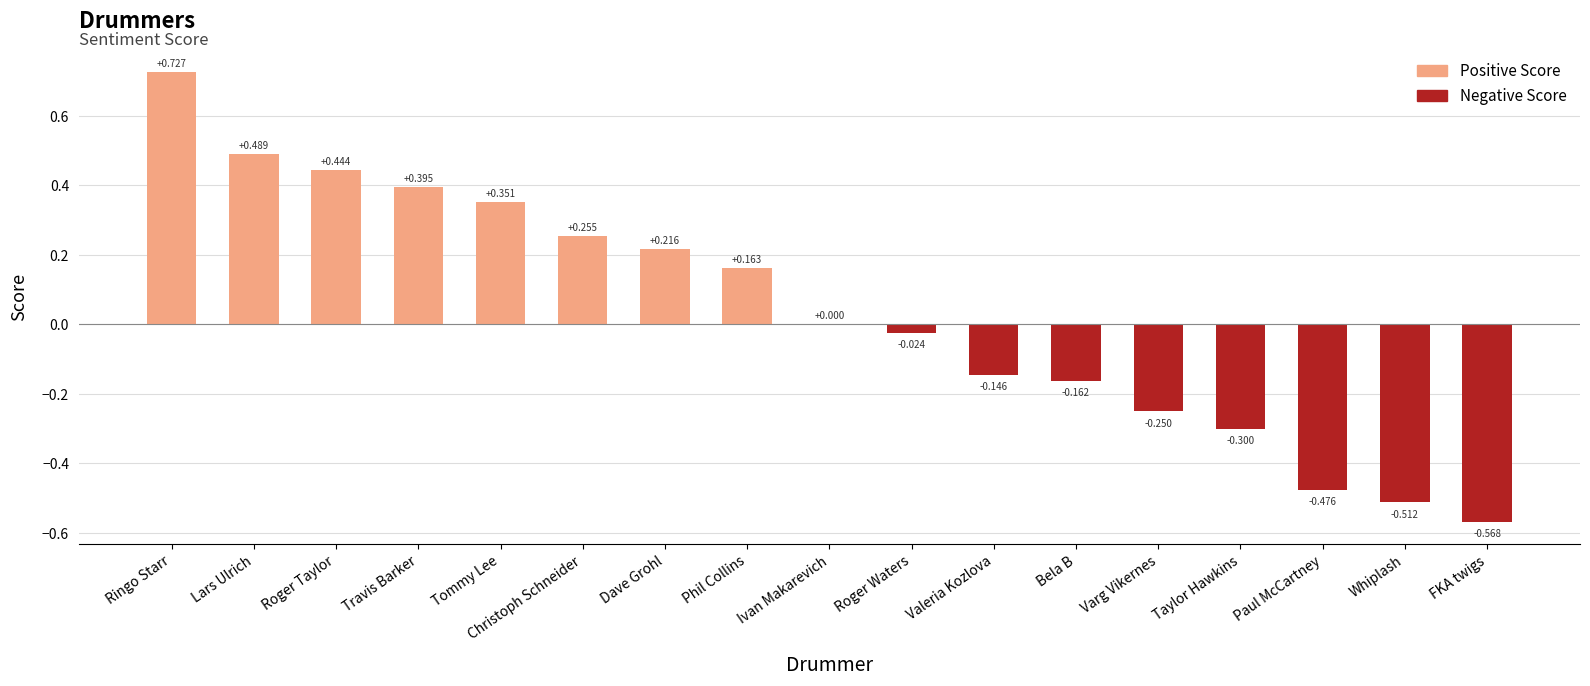

What is the value of the 6th bar from the left?

0.3